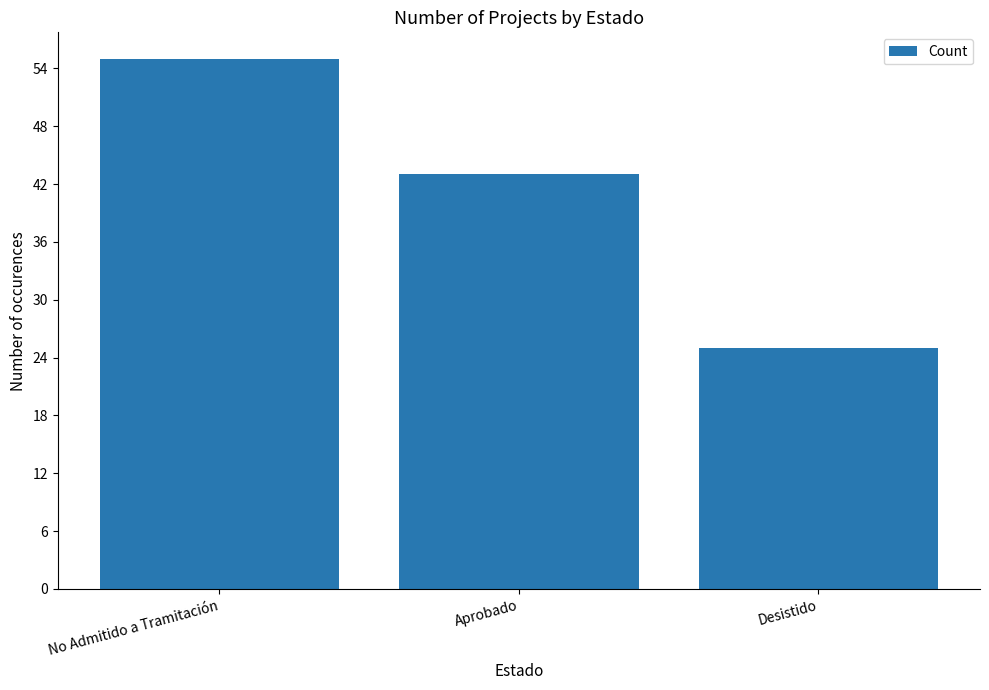

Reading right to left, list all the values displayed in this chart.

Desistido=25	Aprobado=43	No Admitido a Tramitación=55